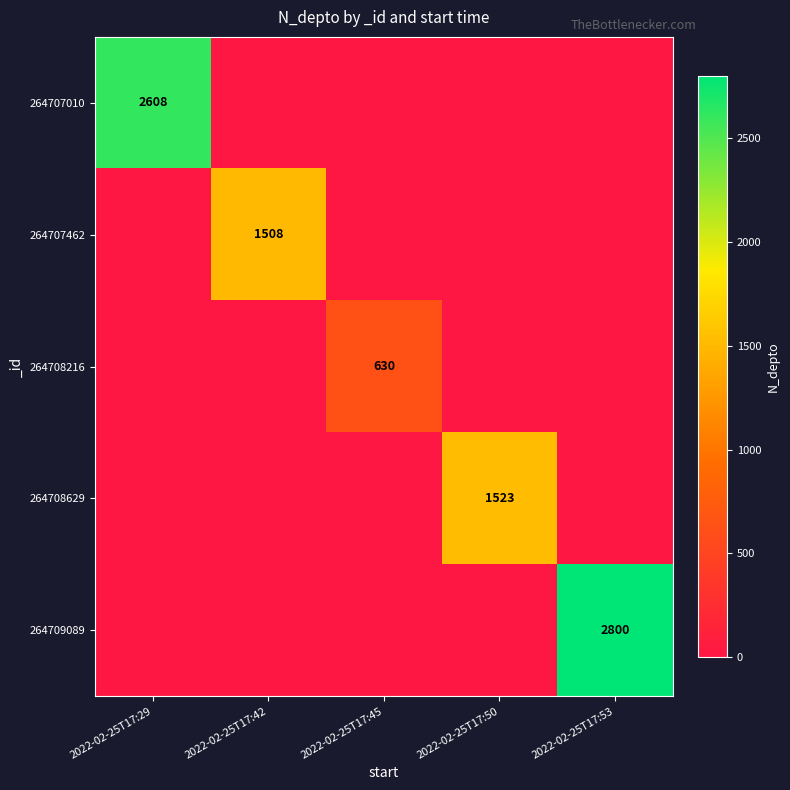

The value of 264707462 at 2022-02-25T17:42 is 1508. True or false?

True